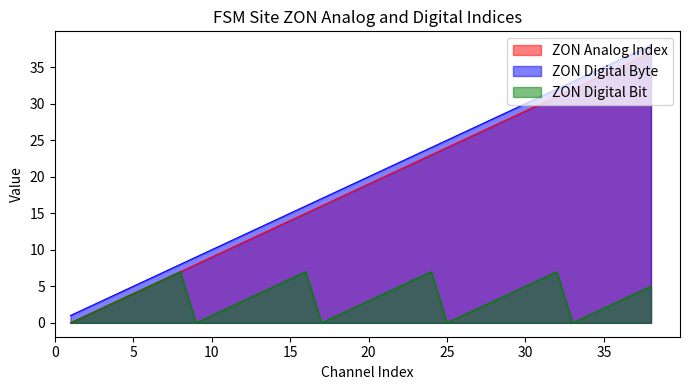

True or false: ZON Digital Byte has a value of 6 at 10.

False